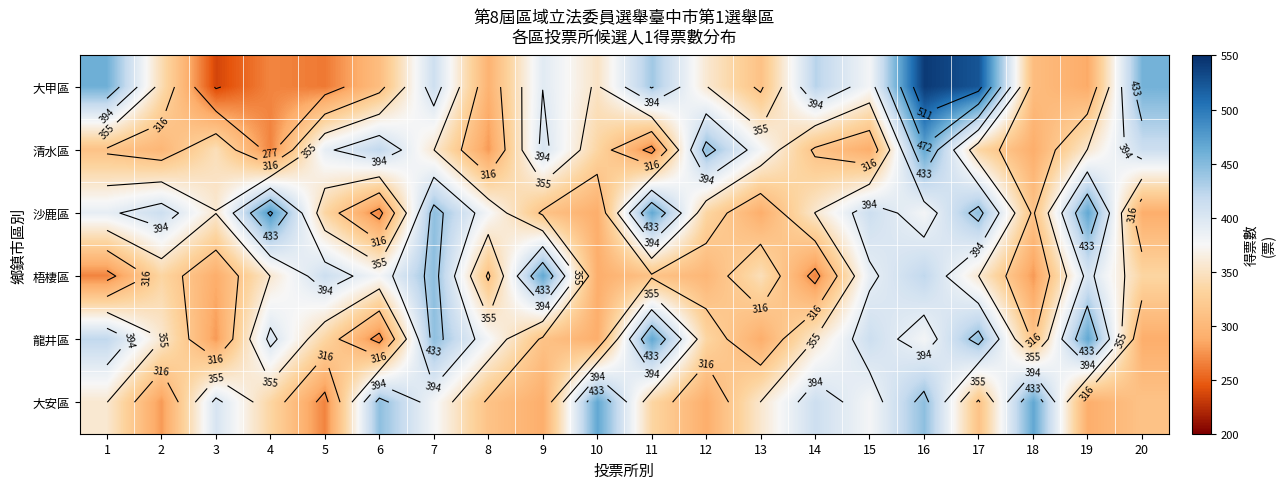

The 大安區 series shows 445 at 16. True or false?

True